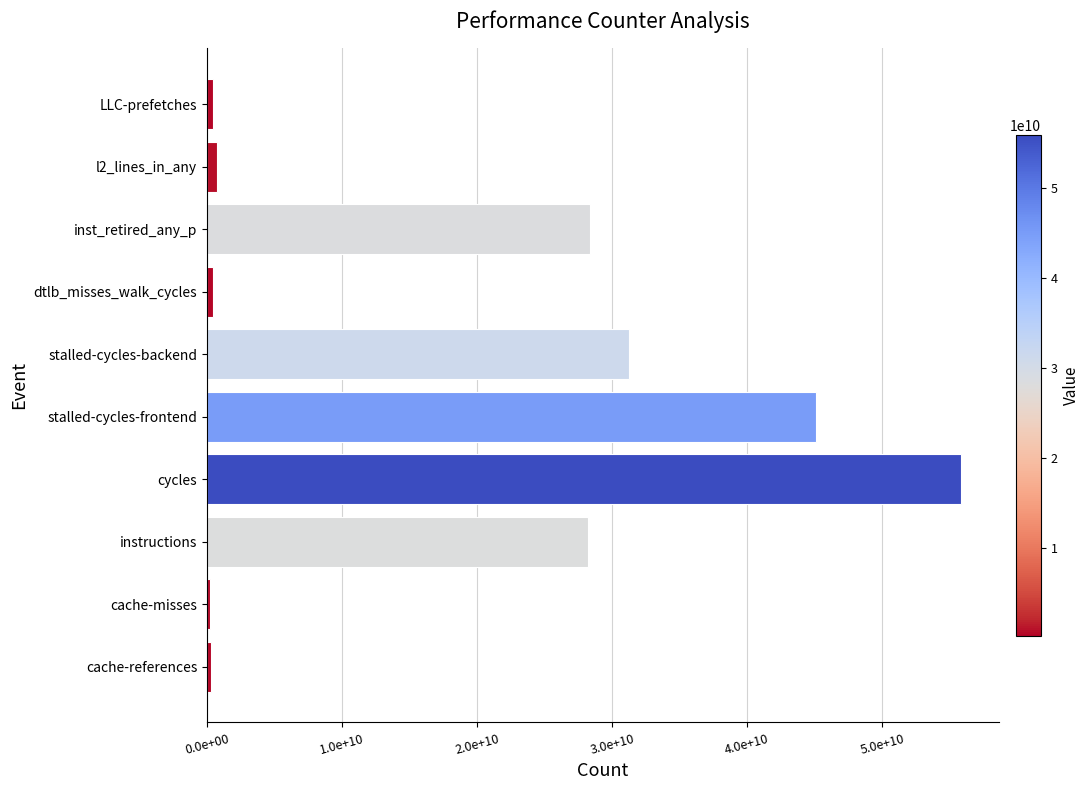

What is the greatest value displayed?

55862065384